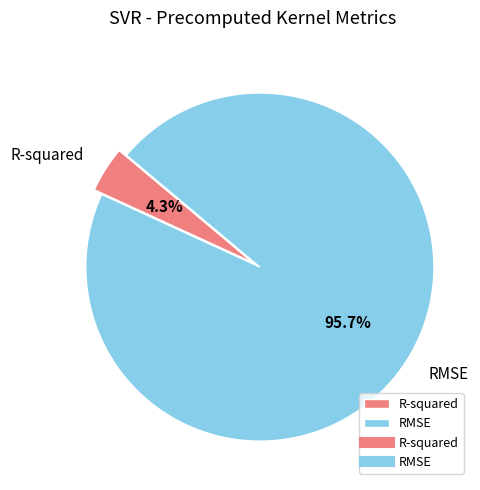

To the nearest percent, what is the combined percentage of R-squared and RMSE?

100%